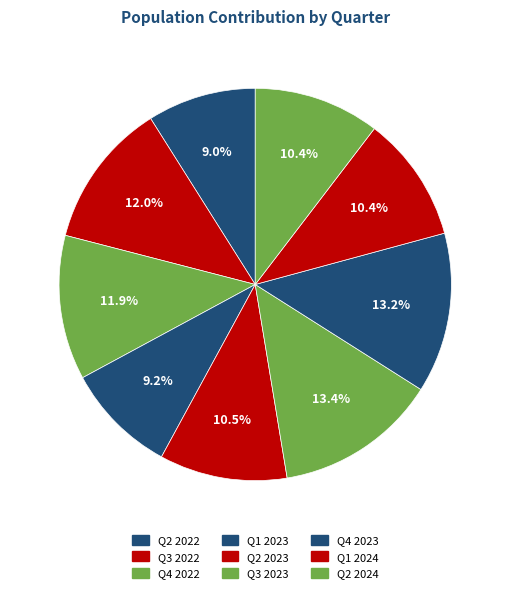

Rank the categories by value from highest to lowest.

Q3 2023, Q4 2023, Q3 2022, Q4 2022, Q2 2023, Q1 2024, Q2 2024, Q1 2023, Q2 2022